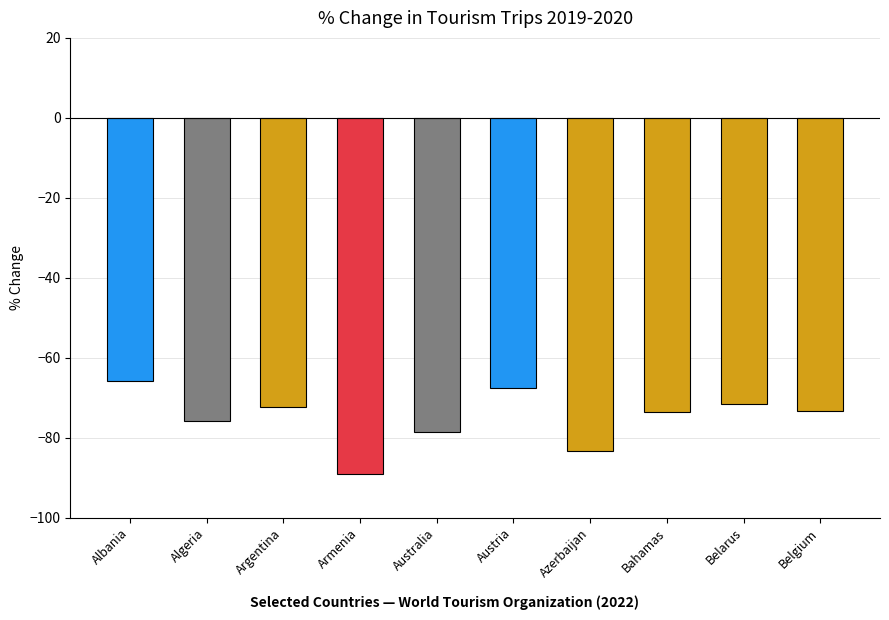

Which has a higher value, Australia or Bahamas?

Bahamas